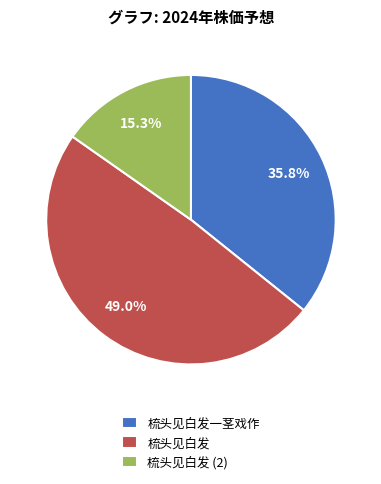

To the nearest percent, what portion does 梳头见白发一茎戏作 represent?

36%